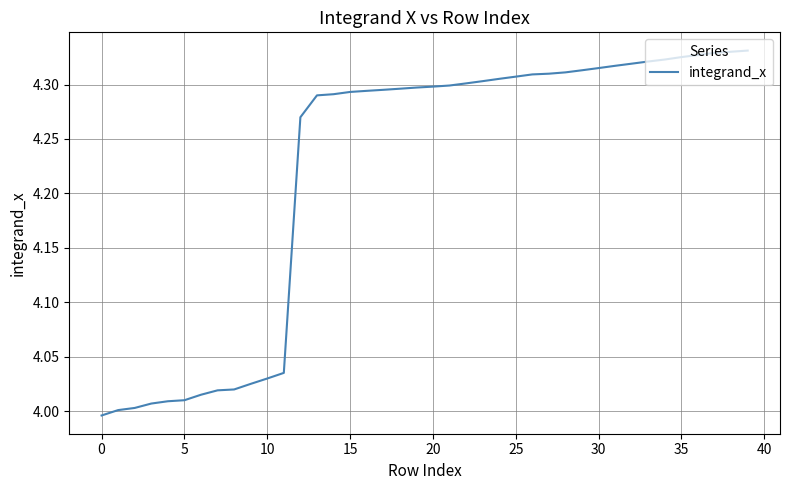

What is the difference between the maximum and minimum values?

0.3